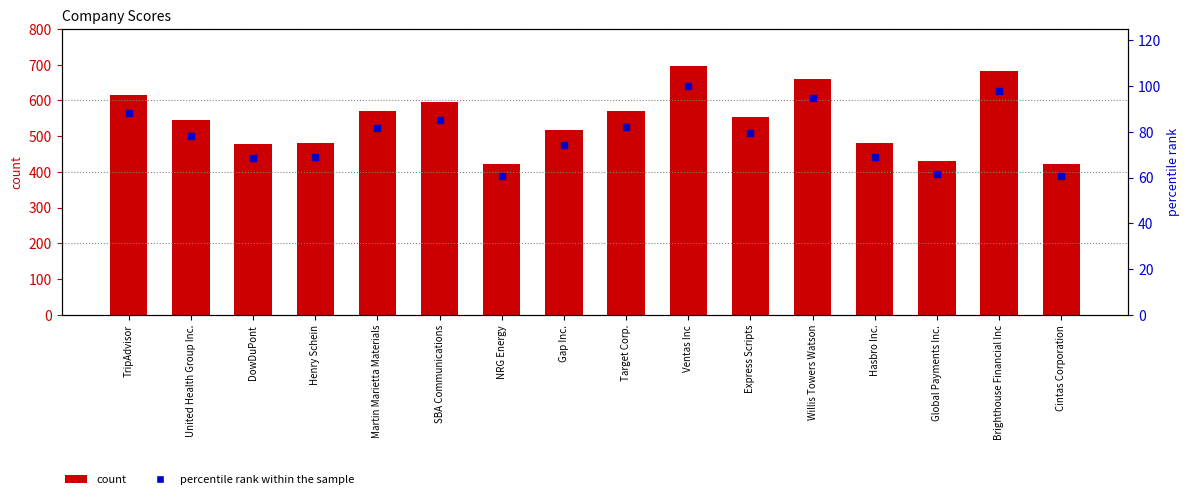

Between Express Scripts and Target Corp., which is larger?

Target Corp.